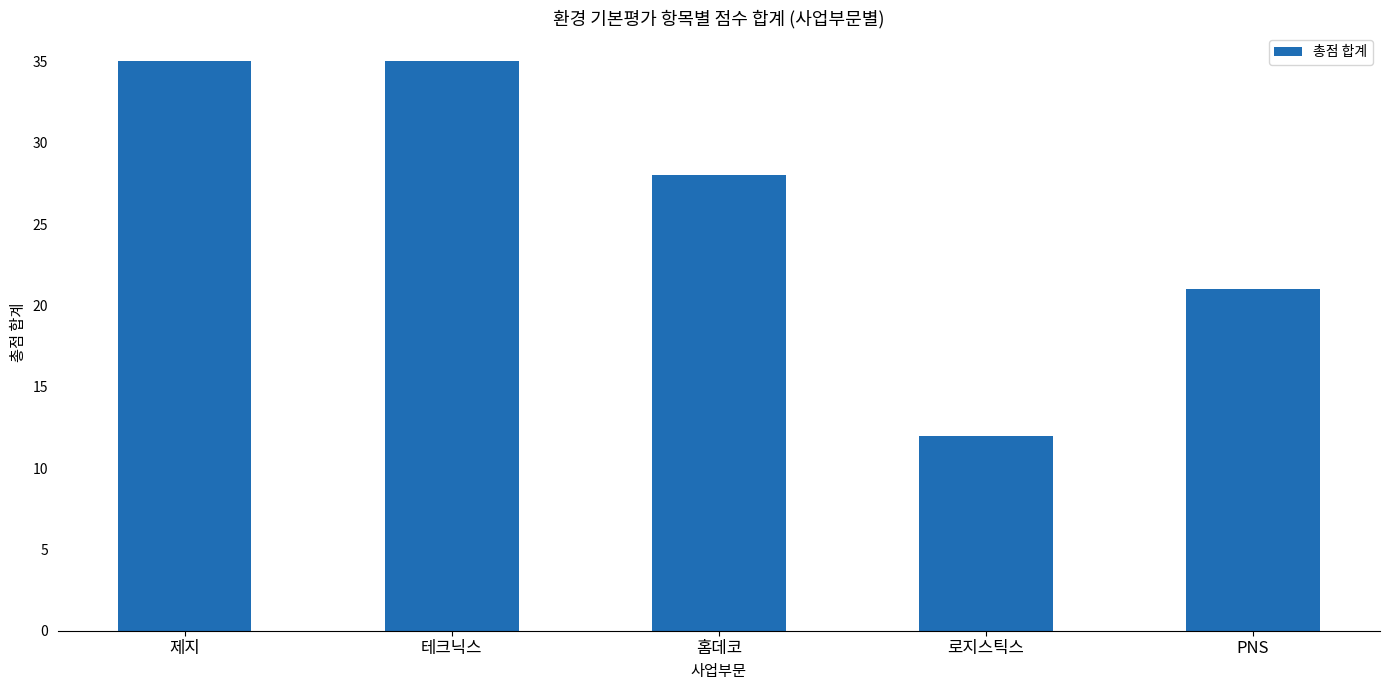

What is the sum of the values at 홈데코 and 로지스틱스?

40